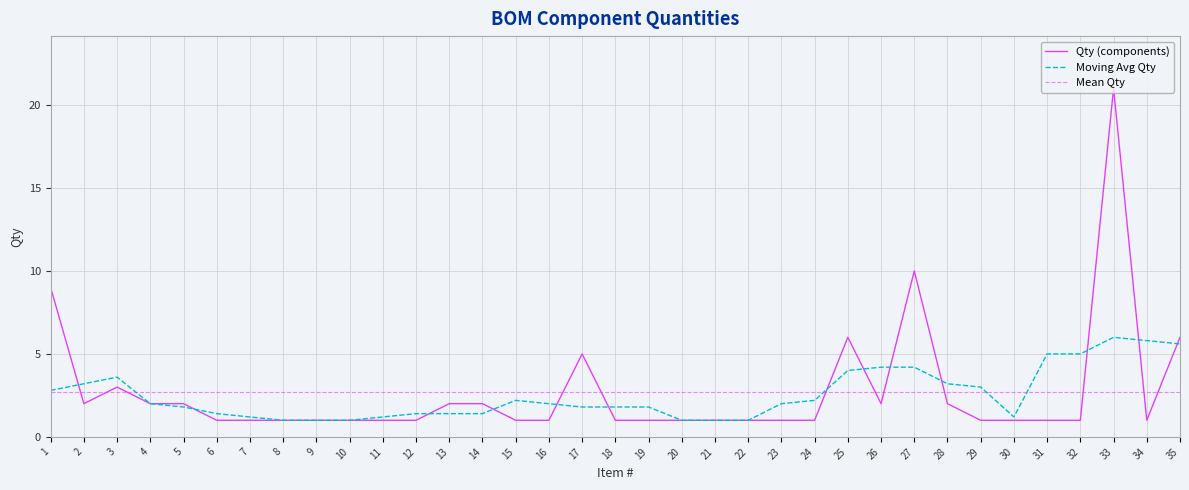

Reading right to left, what are all the values shown in this chart?

6	1	21	1	1	1	1	2	10	2	6	1	1	1	1	1	1	1	5	1	1	2	2	1	1	1	1	1	1	1	2	2	3	2	9